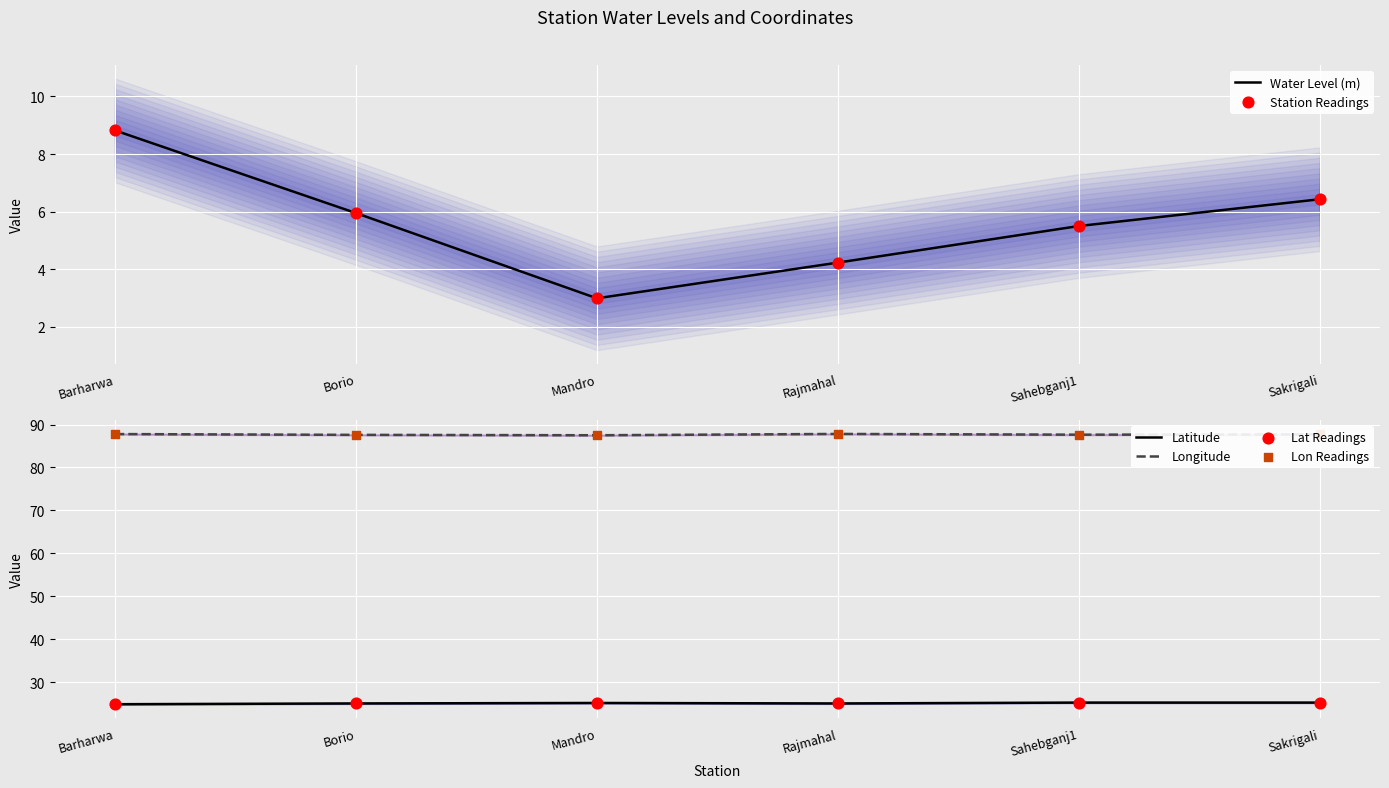

What is the total value across all series at Barharwa?

242.9